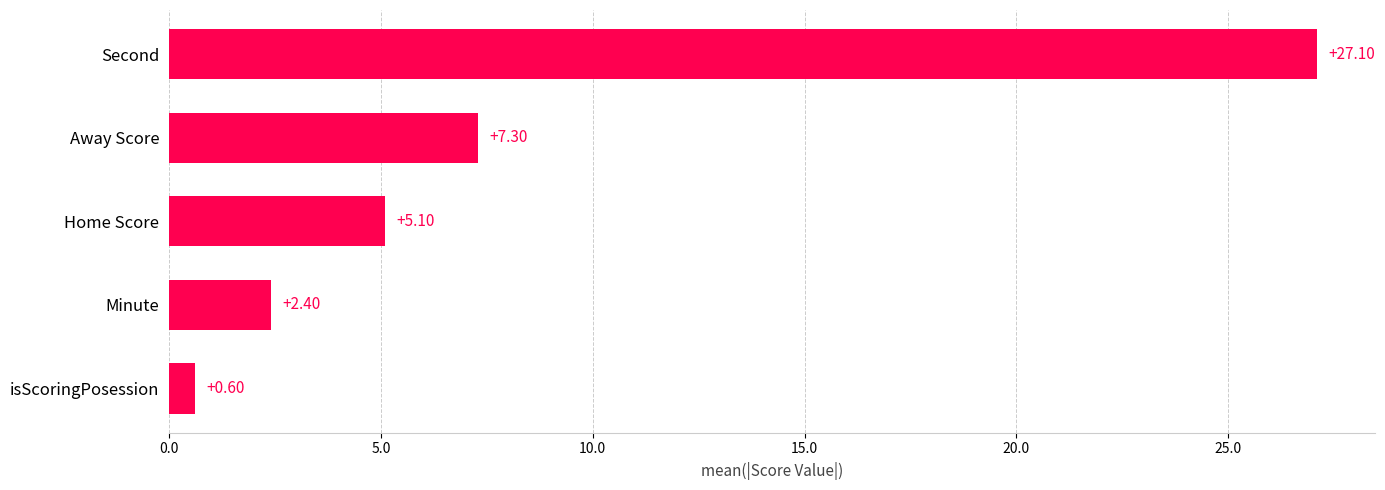

What is the sum of all values?

42.5